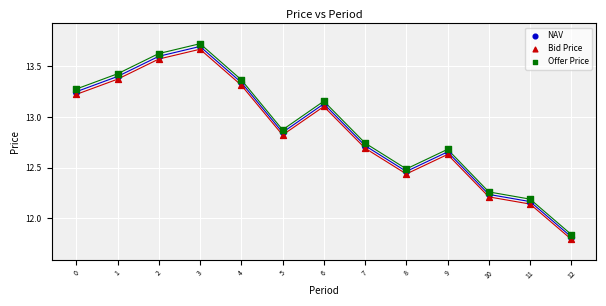

Across all data points, what is the range of Y values (max minus min)?

1.9